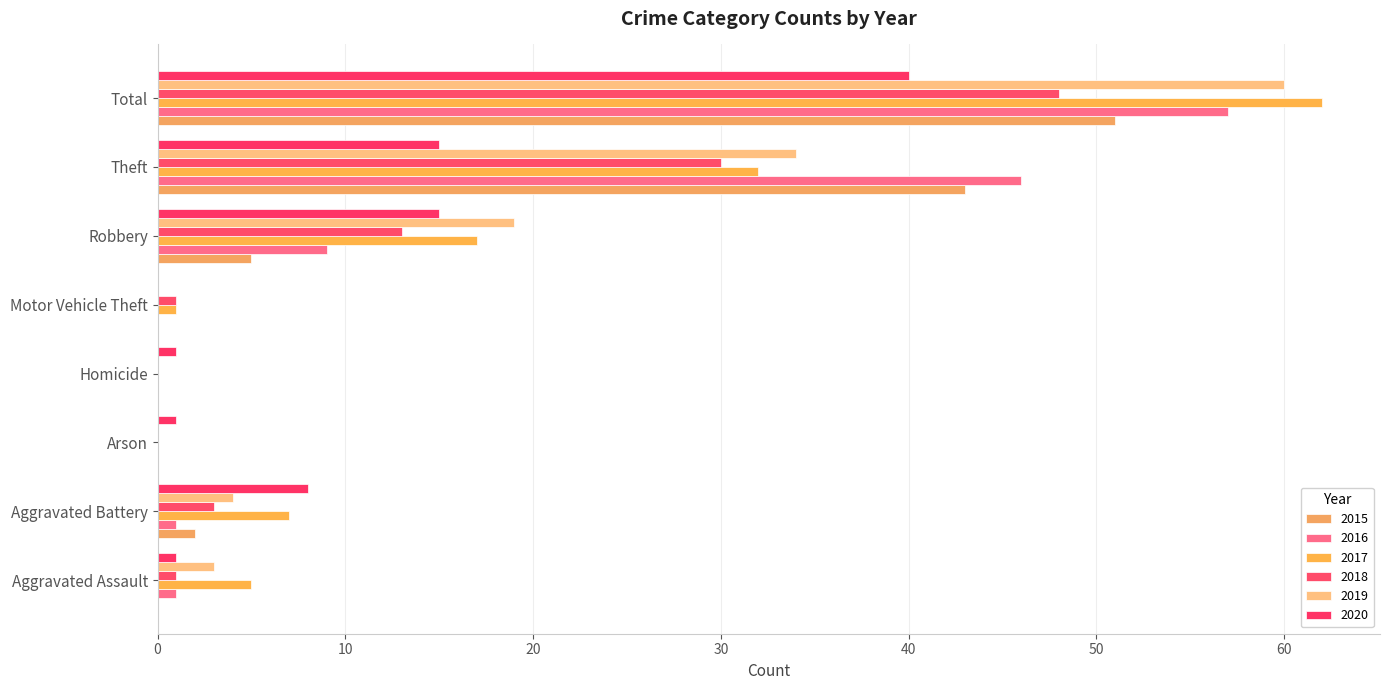

Count the number of categories in the chart.

8